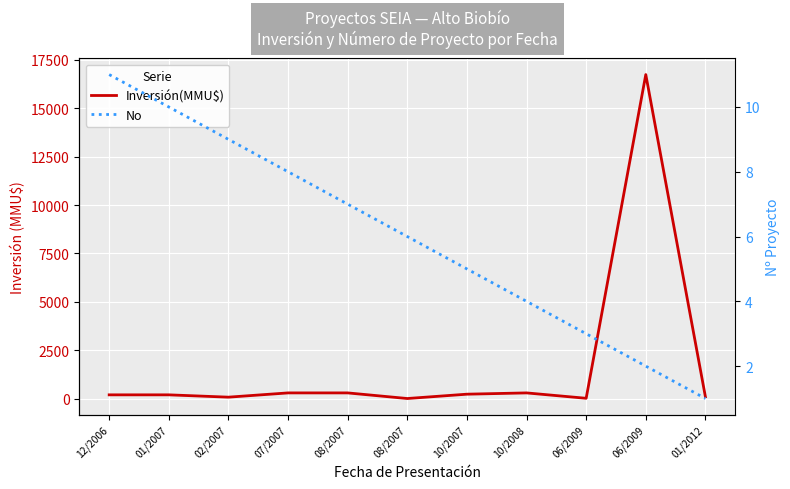

Count the number of categories in the chart.

11